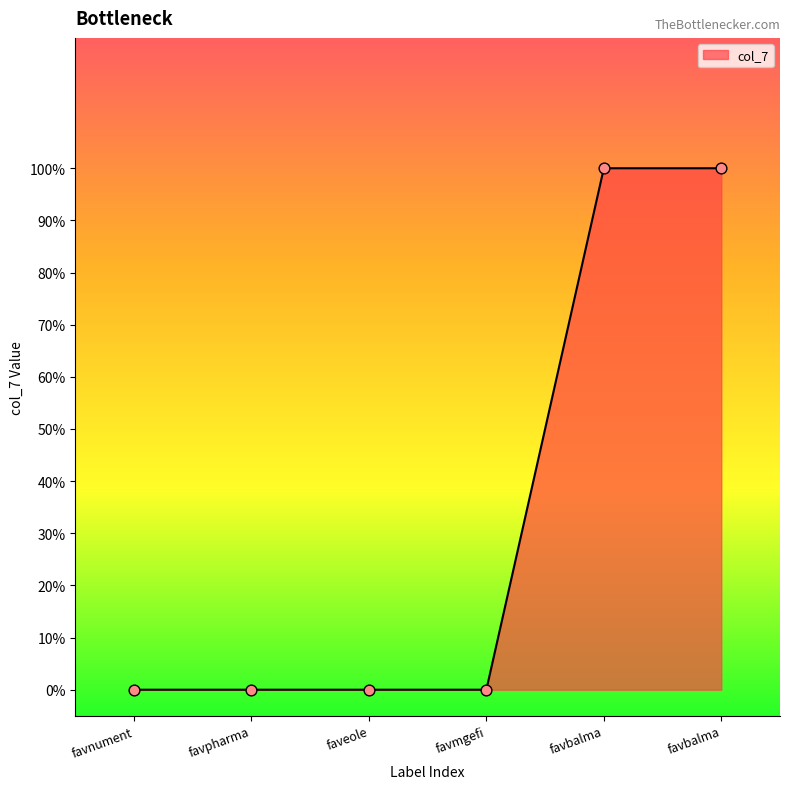

What is the change in value from favnument to favbalma?

+1